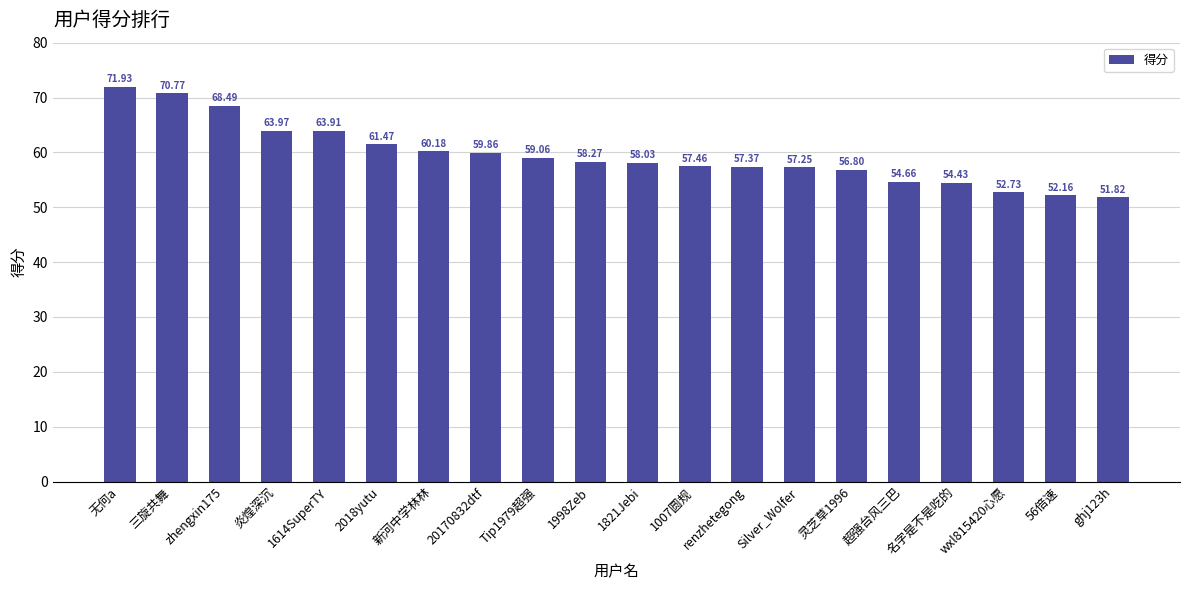

List the labels in order of value, largest first.

无何a, 三旋共舞, zhengxin175, 炎煌深沉, 1614SuperTY, 2018yutu, 新河中学林林, 20170832dtf, Tip1979超强, 1998Zeb, 1821Jebi, 1007圆规, renzhetegong, Silver_Wolfer, 灵芝草1996, 超强台风三巴, 名字是不是吃的, wxl815420心愿, 56倍速, ghj123h